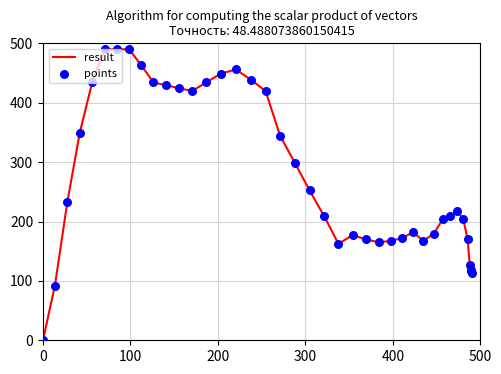

What is the greatest value displayed?

490.0